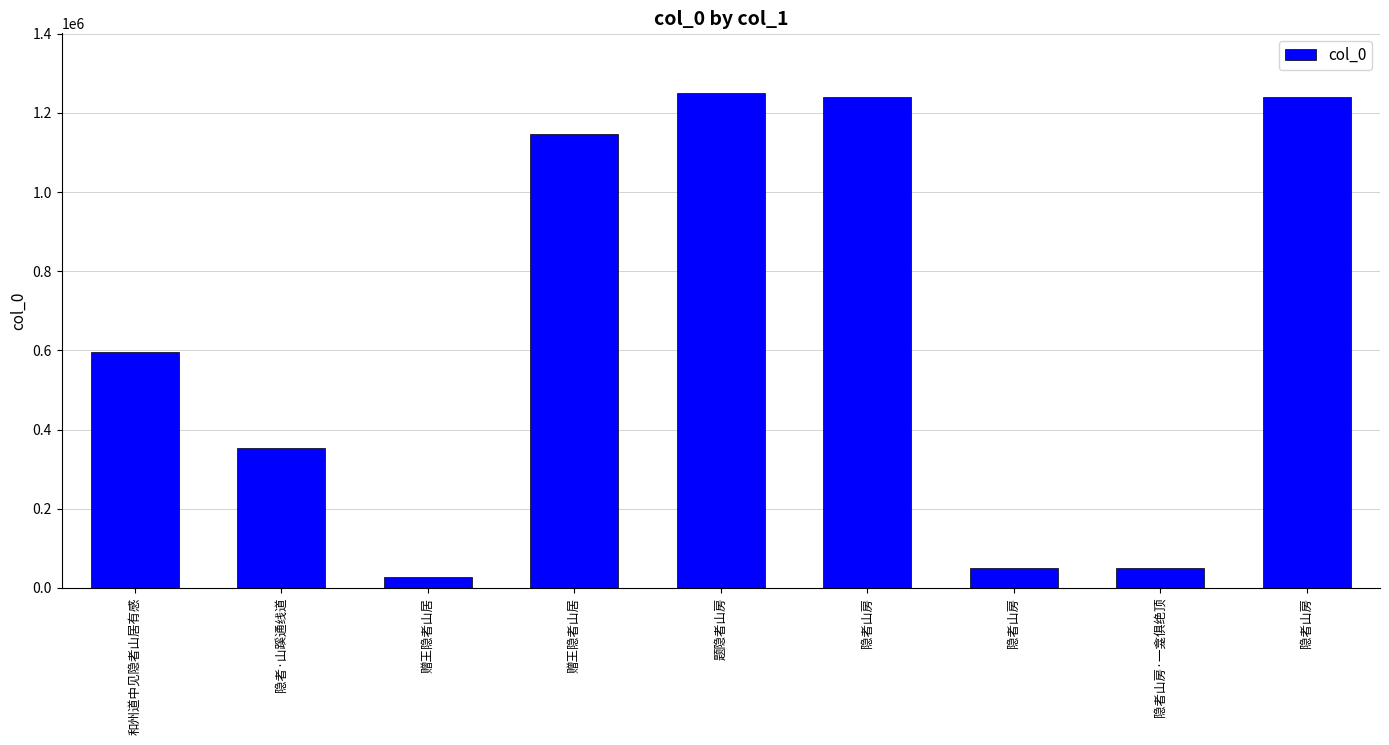

How many data points does each series have?

9